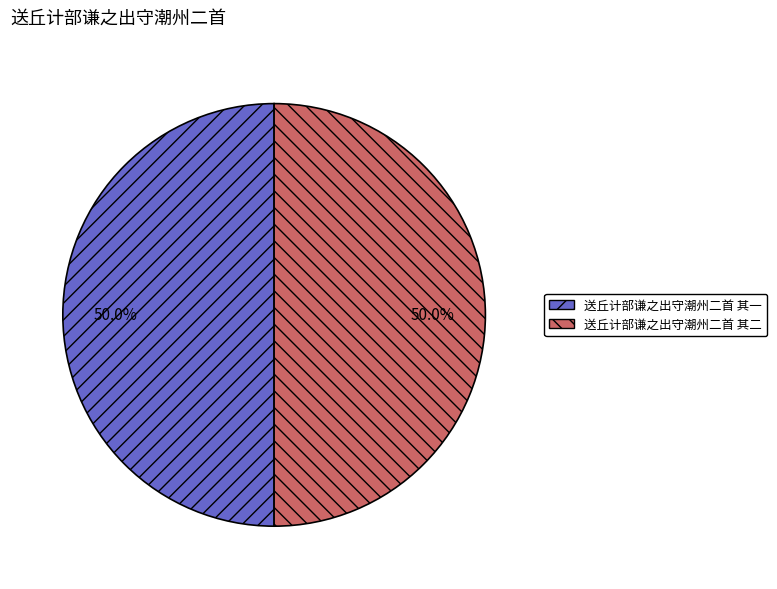

Approximately how many times larger is the value at 送丘计部谦之出守潮州二首 其一 compared to 送丘计部谦之出守潮州二首 其二?

1.0